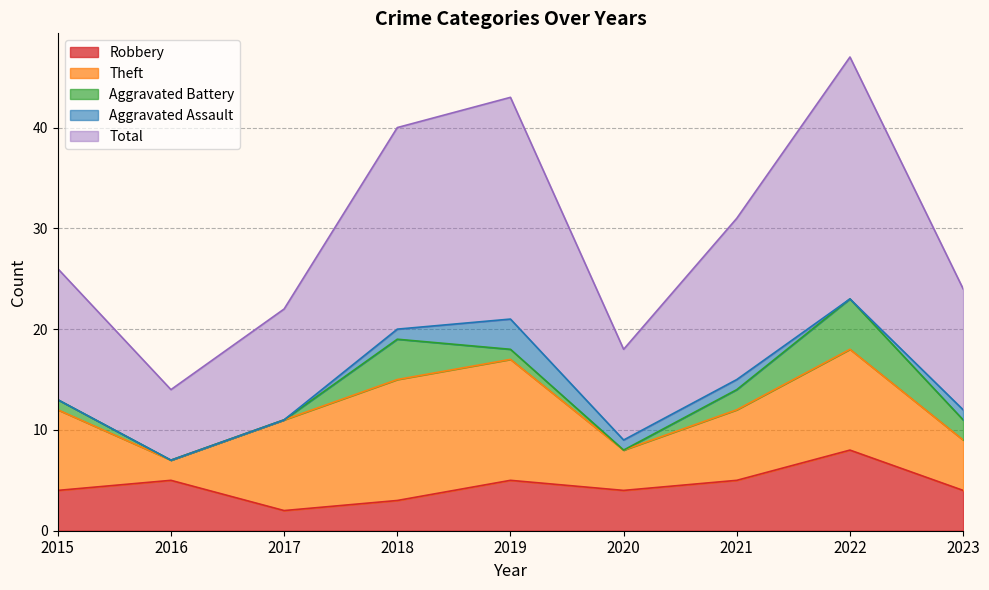

Is the value of Aggravated Battery at 2022 greater than the value of Total at 2018?

No